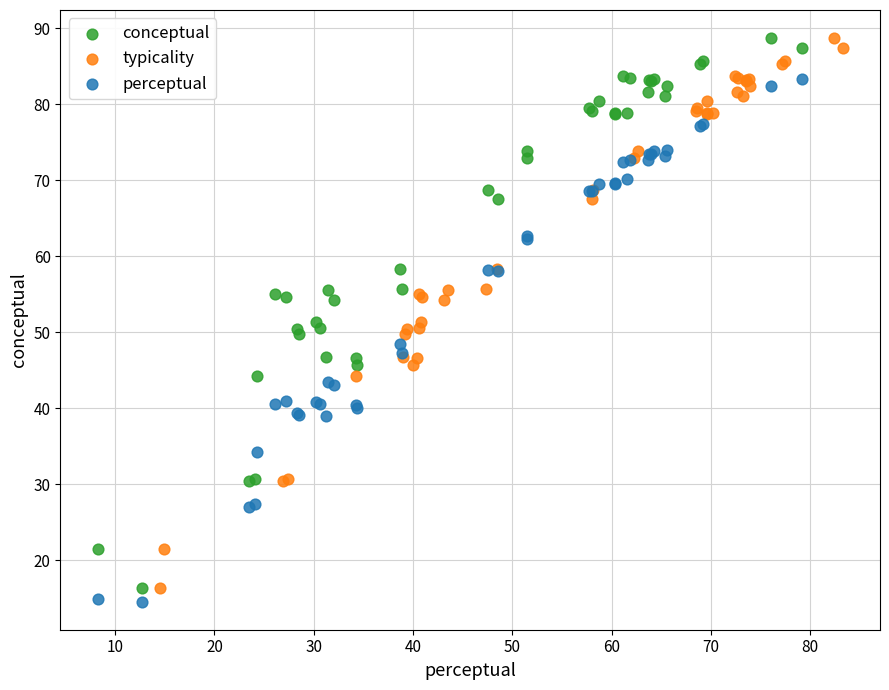

Which series reaches the minimum Y coordinate?

perceptual